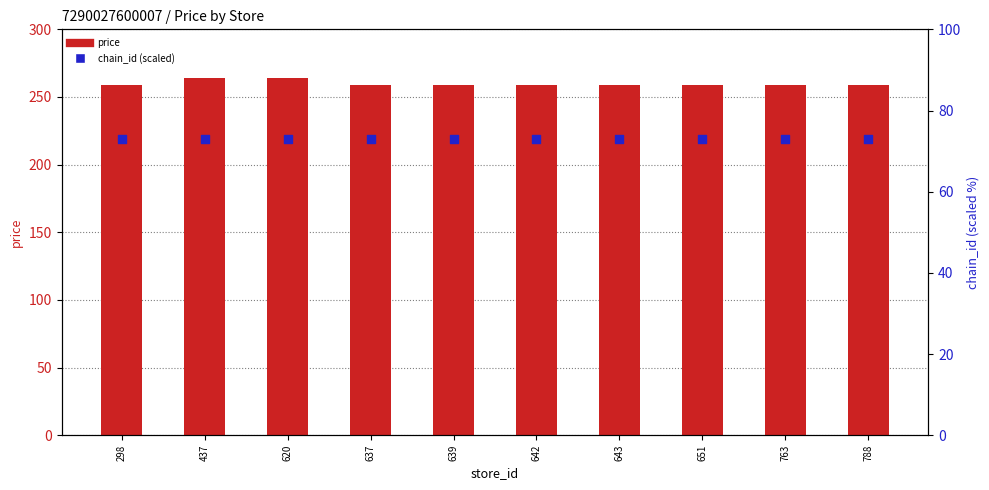

At how many categories does at least one series exceed 186?

10